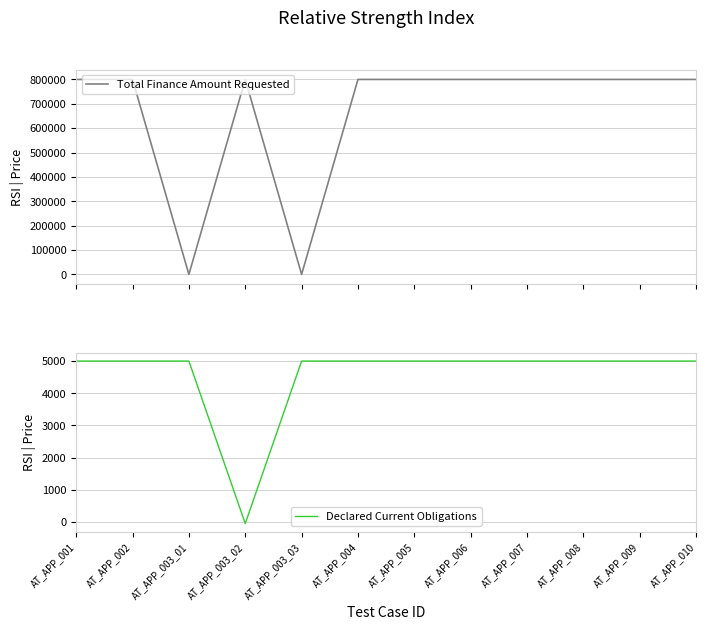

List the series in order of their overall mean, highest first.

Total Finance Amount Requested, Declared Current Obligations